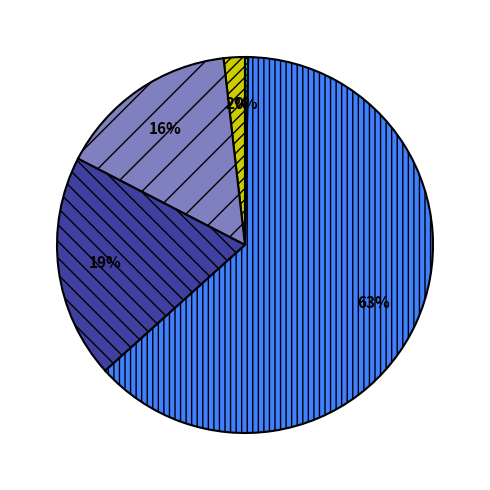

Does any single category account for the majority?

Yes